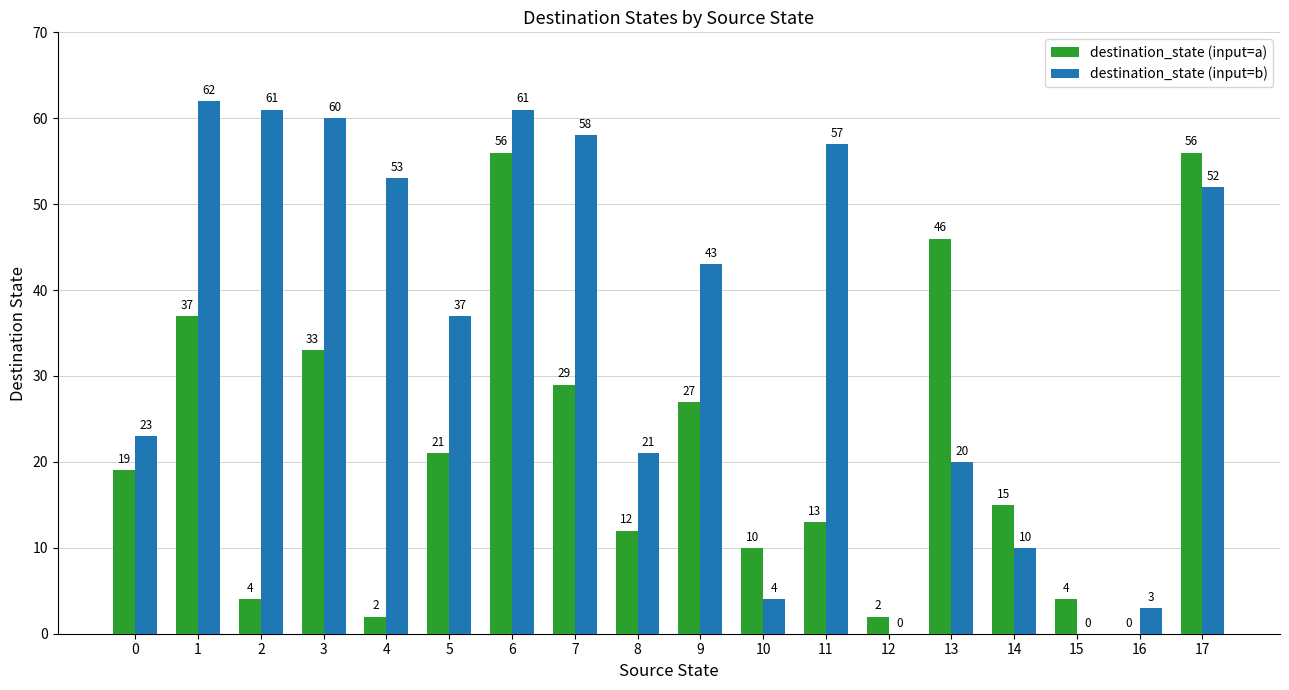

Read the destination_state (input=a) value at 1, to the nearest 10.

40